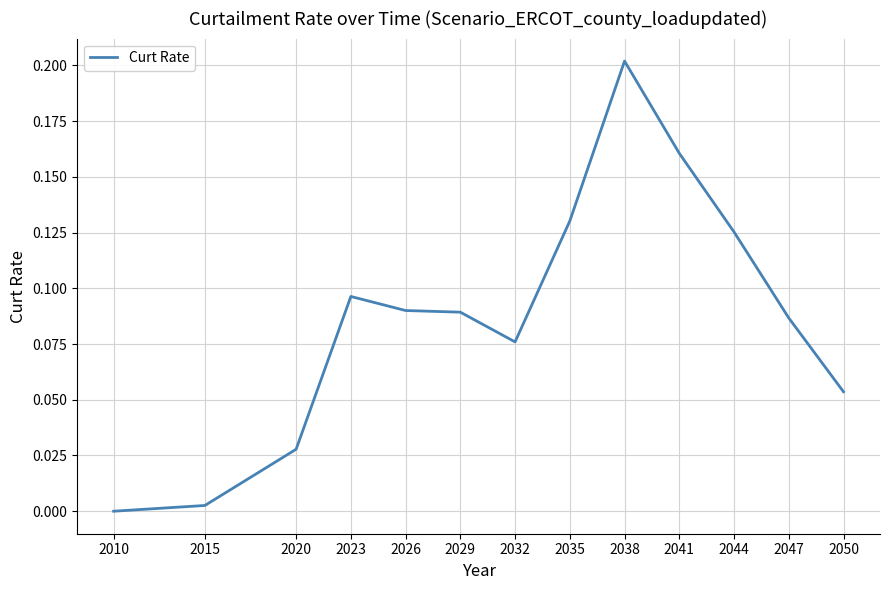

The value at 2038 is 0.2. True or false?

True